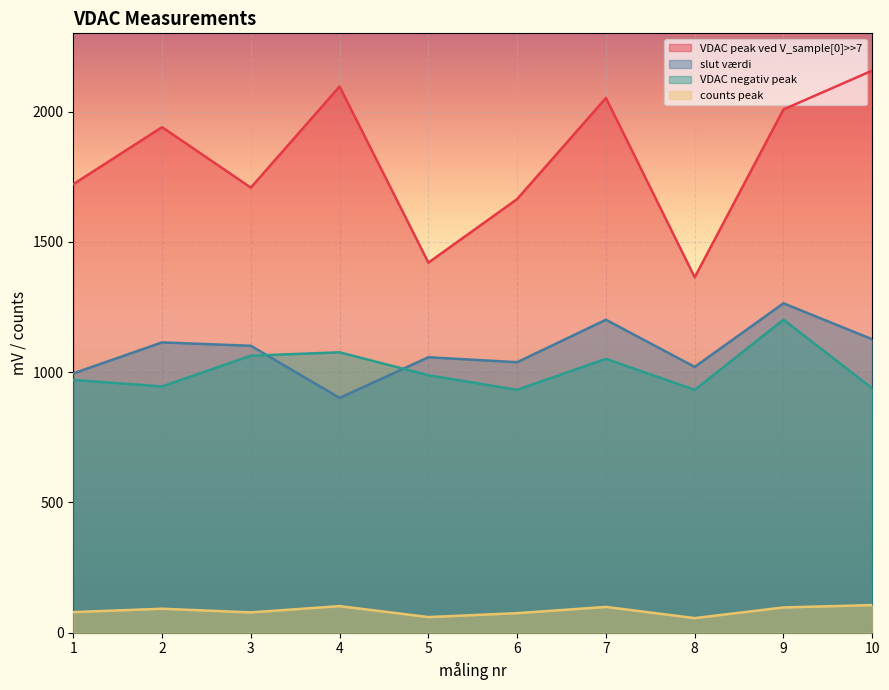

Rank the categories by slut værdi value from highest to lowest.

9, 7, 10, 2, 3, 5, 6, 8, 1, 4